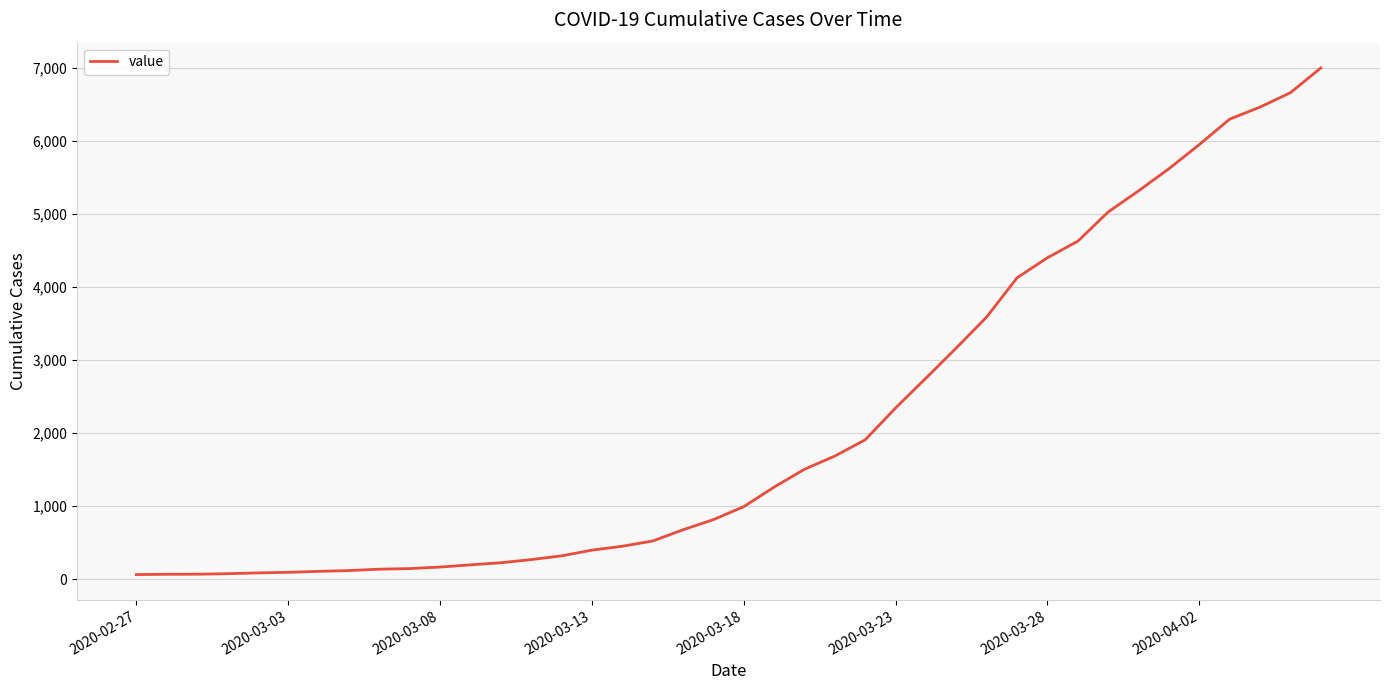

What is the maximum value shown in the chart?

6995